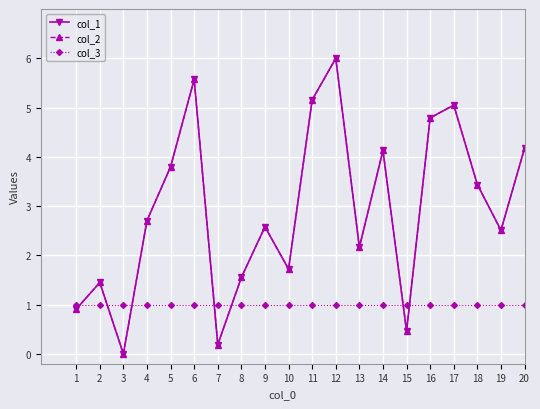

What is the approximate value of col_2 at 14?

4.1